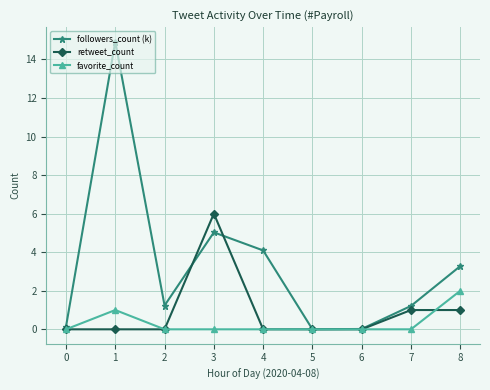

How many data points in followers_count (k) are above 1?

6